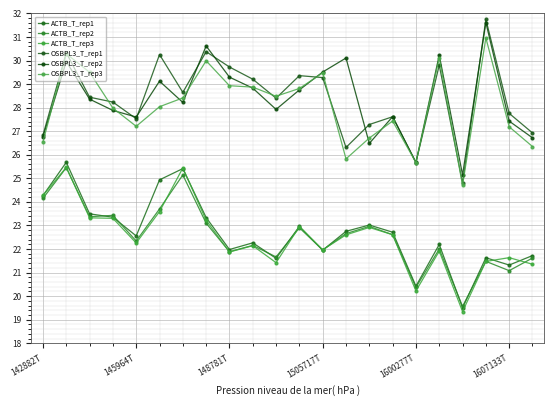

In ACTB_T_rep1, how many points are lower than both neighbors (excluding endpoints)?

7